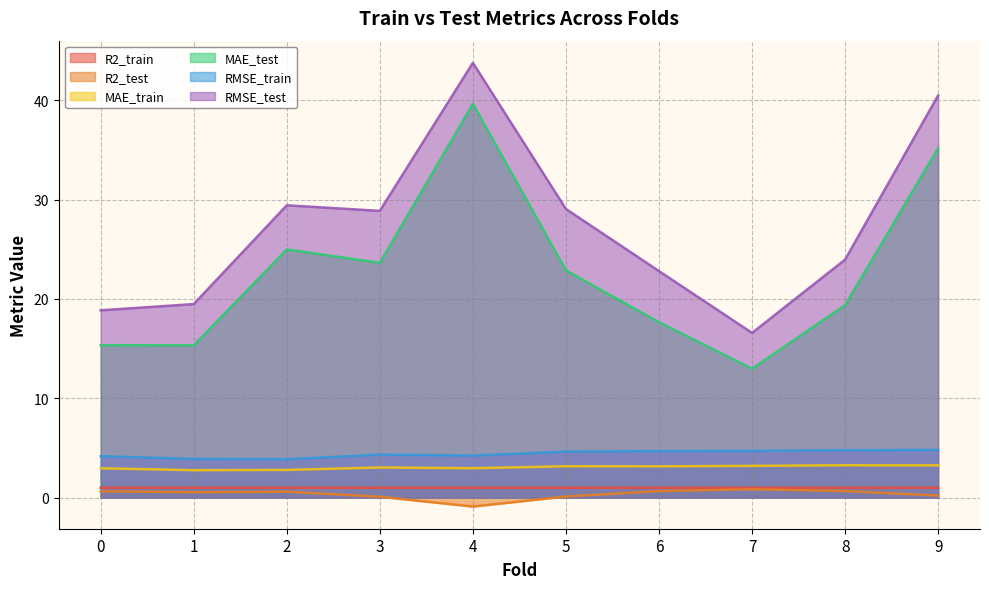

Which series changed the most between 3 and 8?

RMSE_test